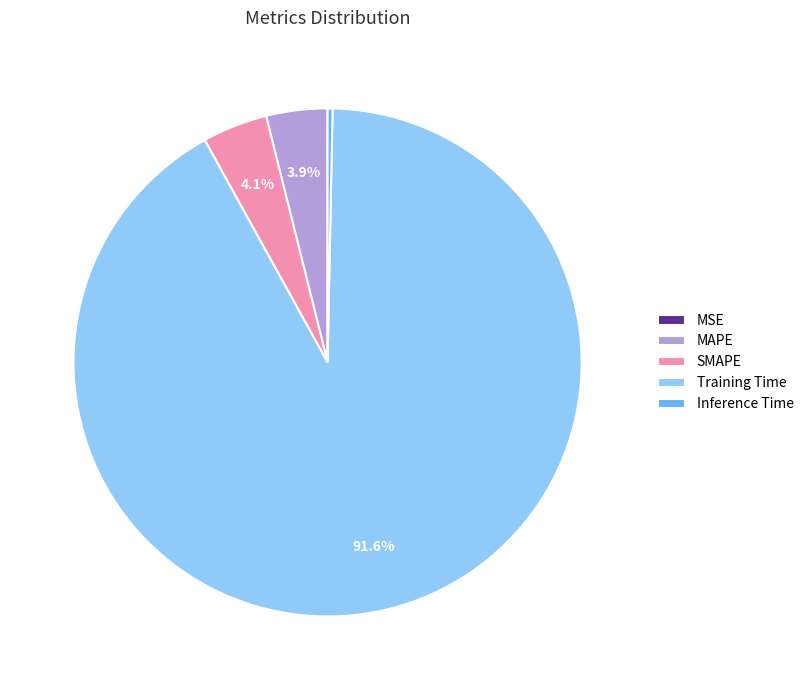

Which category has the biggest portion of the pie?

Training Time